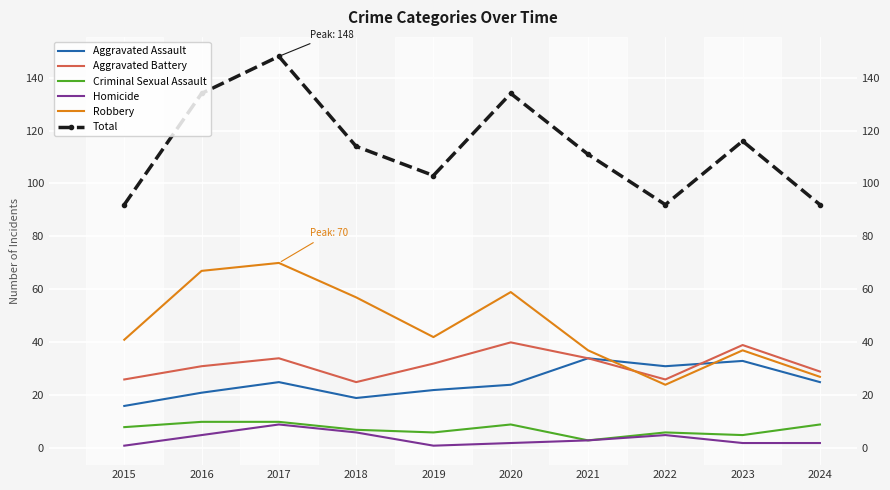

Count the number of categories in the chart.

10